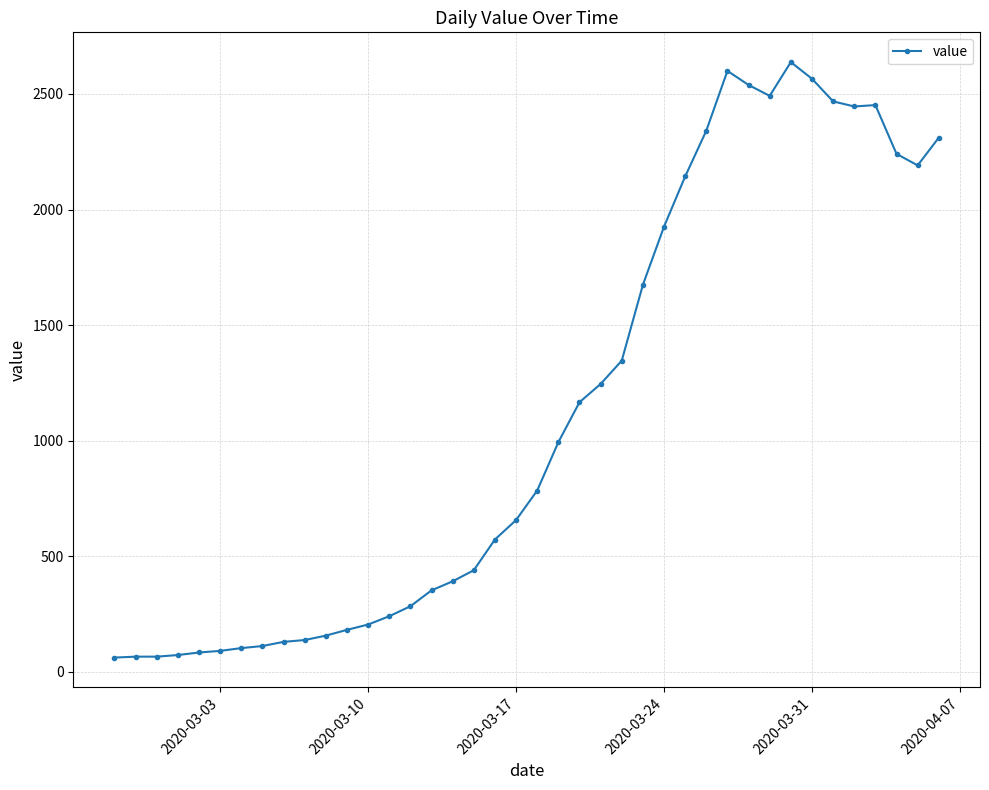

What is the difference between the maximum and minimum values?

2577